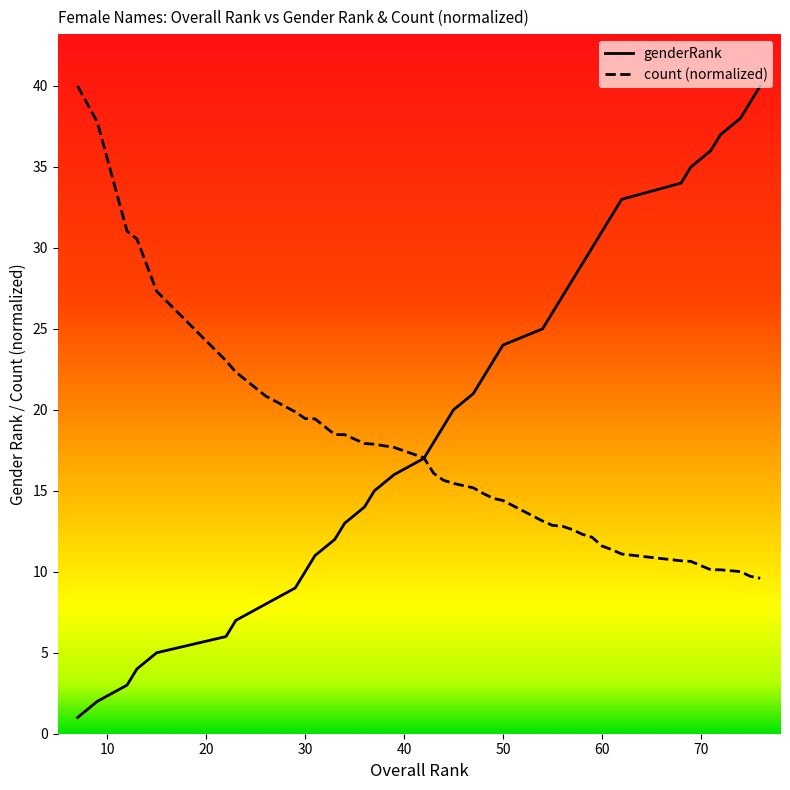

What is the highest value of the count (normalized) series?

40.0